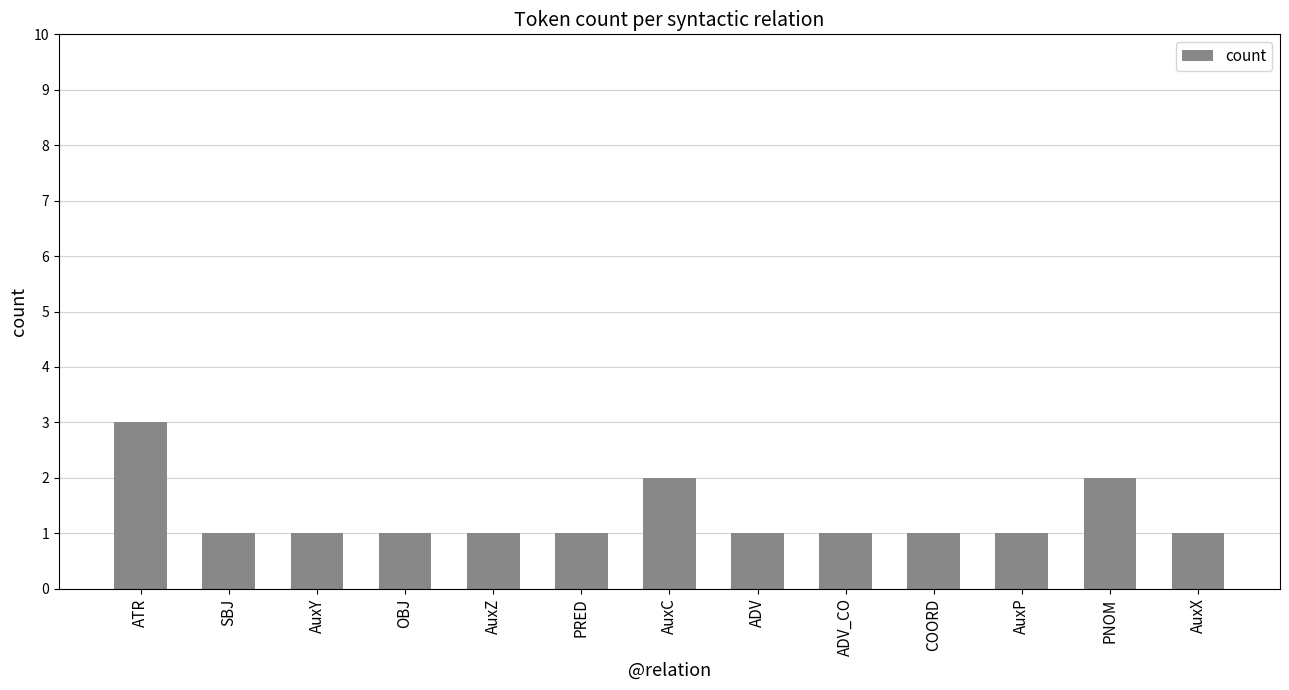

What is the maximum value shown in the chart?

3